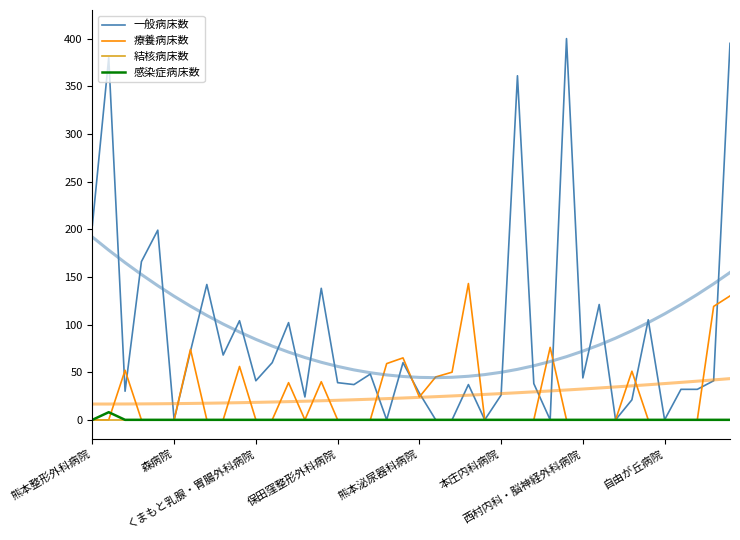

Count the number of categories in the chart.

40